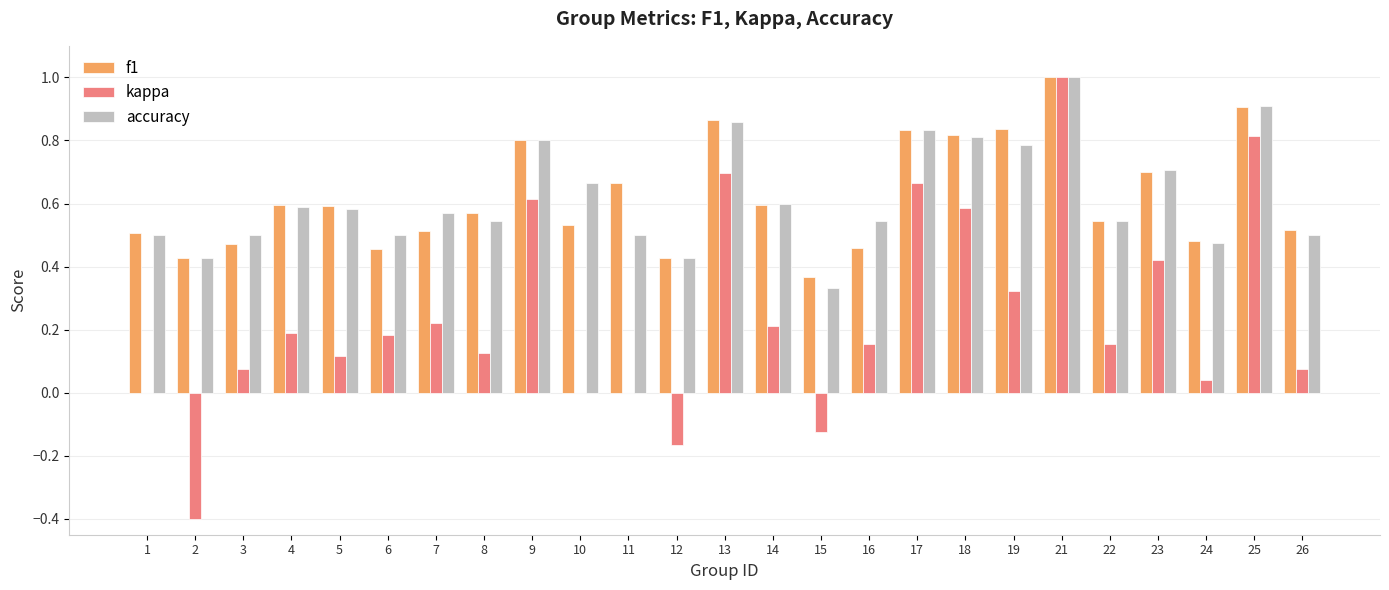

Are the bars grouped side by side (vs. stacked)?

Yes